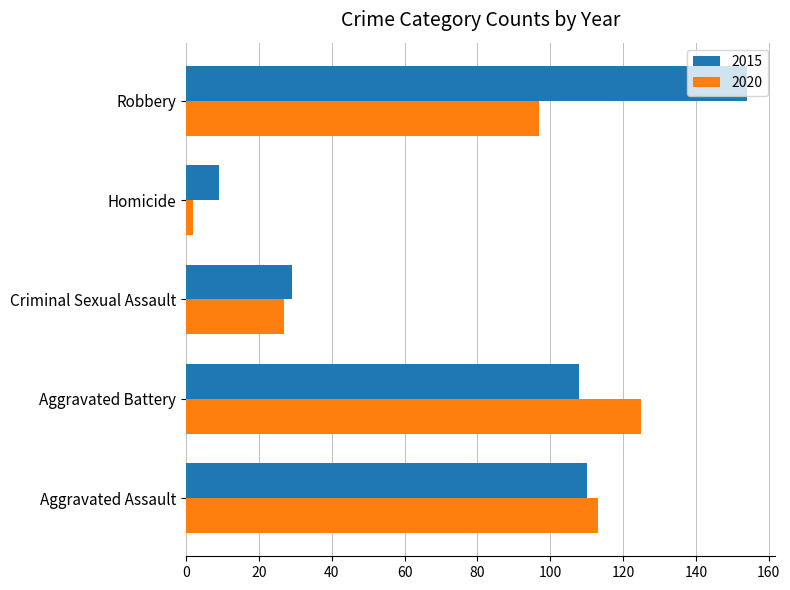

At which label is 2020 closest to 63?

Robbery